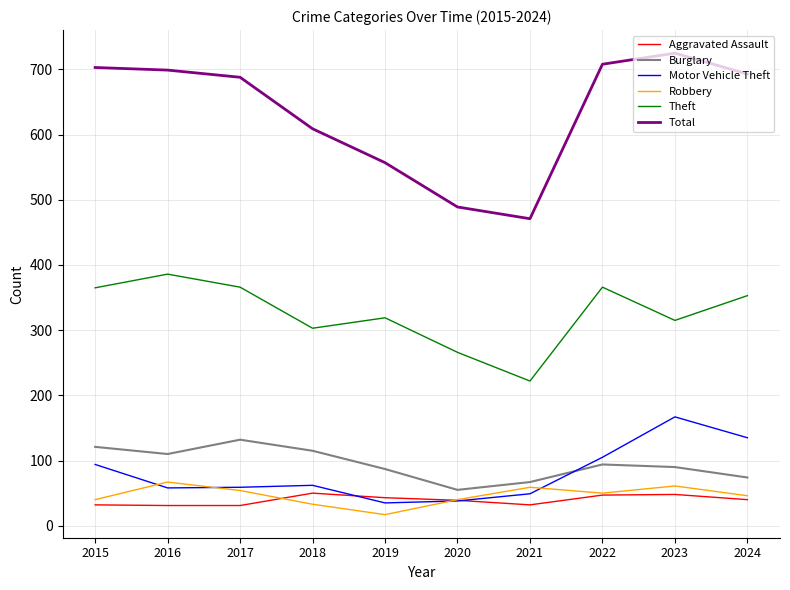

What is the greatest value displayed?

725